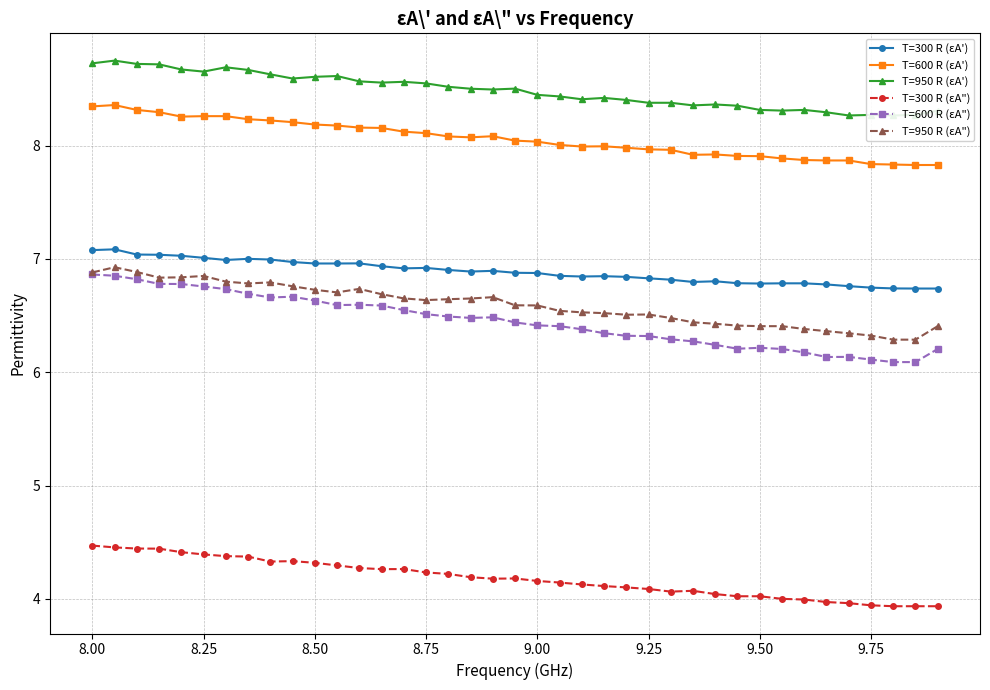

How many distinct data groups are displayed?

6